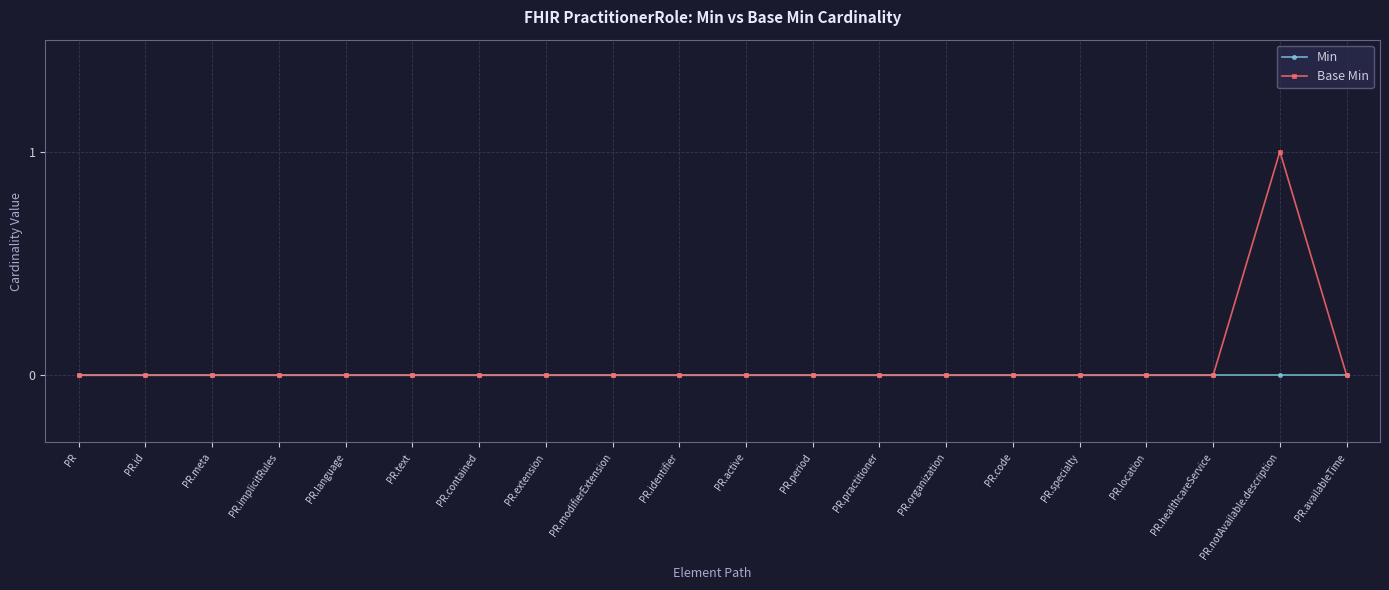

Is it true that Base Min equals -1 at PR.extension?

False